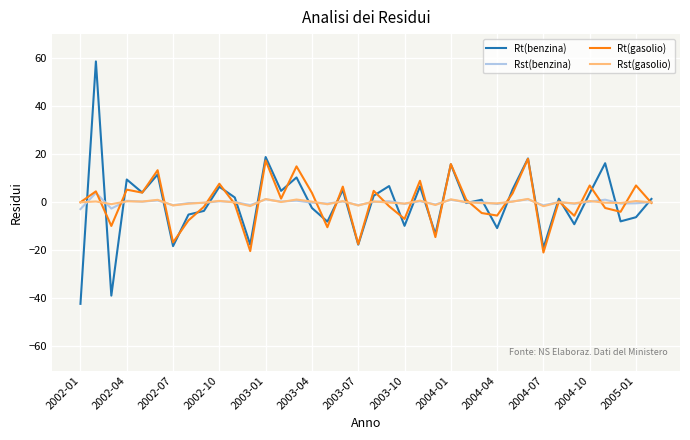

Which series has the largest range (max minus min)?

Rt(benzina)